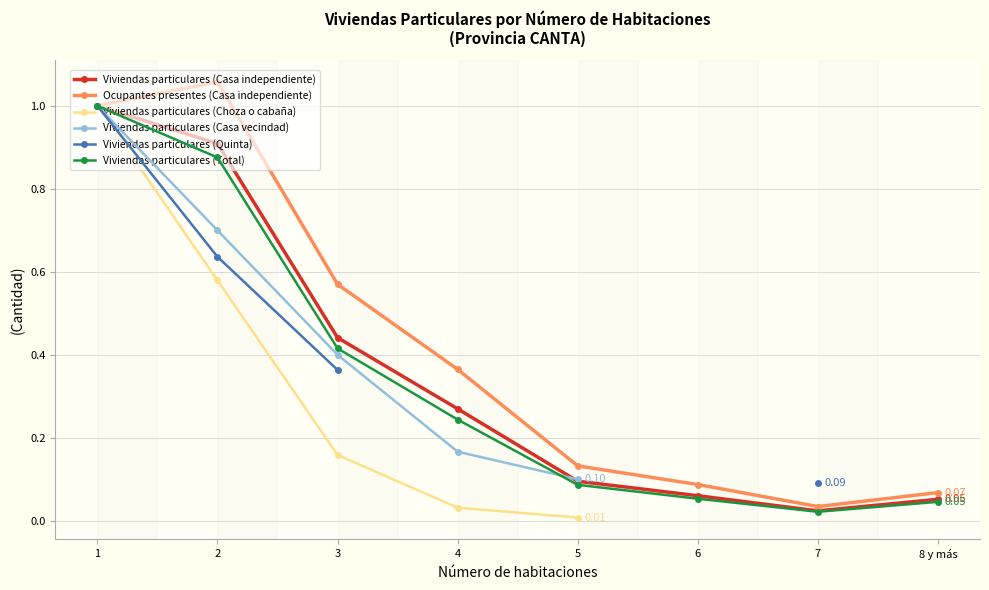

What is the difference between the maximum and minimum values in the Viviendas particulares (Casa independiente) series?

1.0